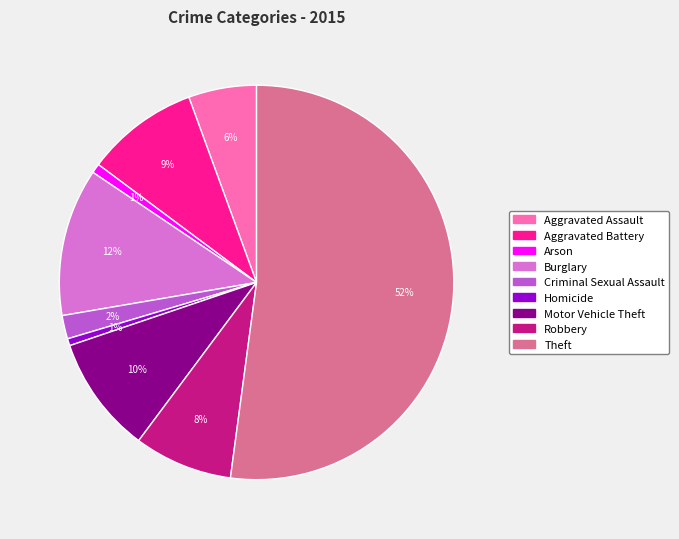

Does any single category account for the majority?

Yes